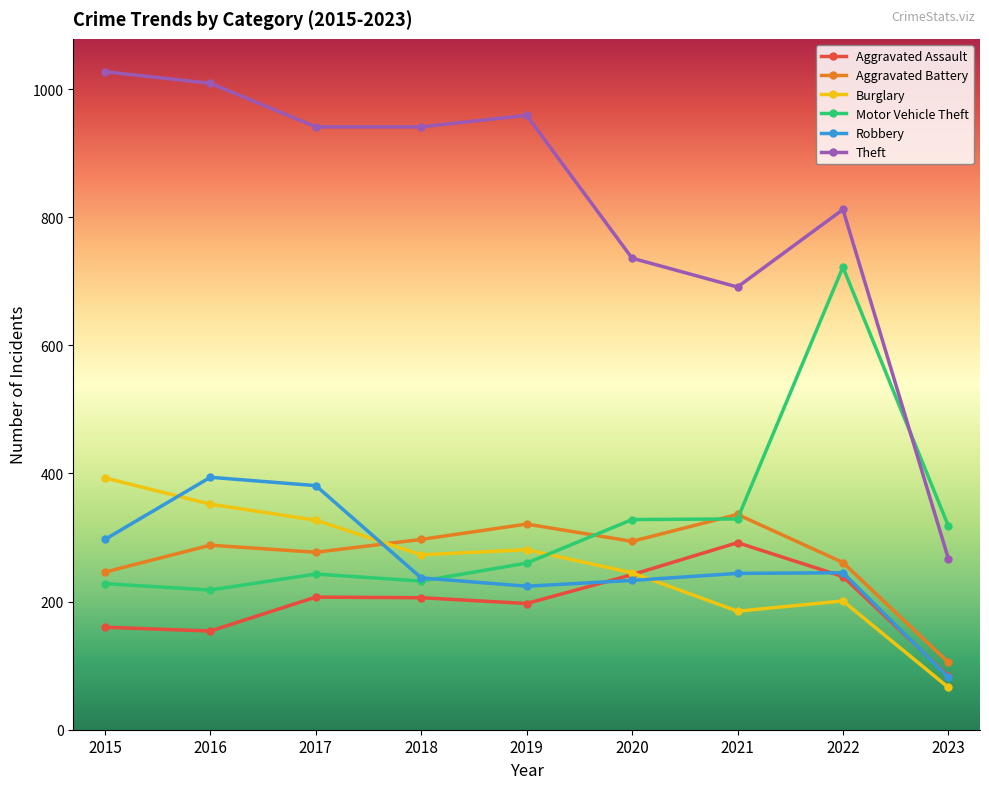

Read the Burglary value at 2017.

327